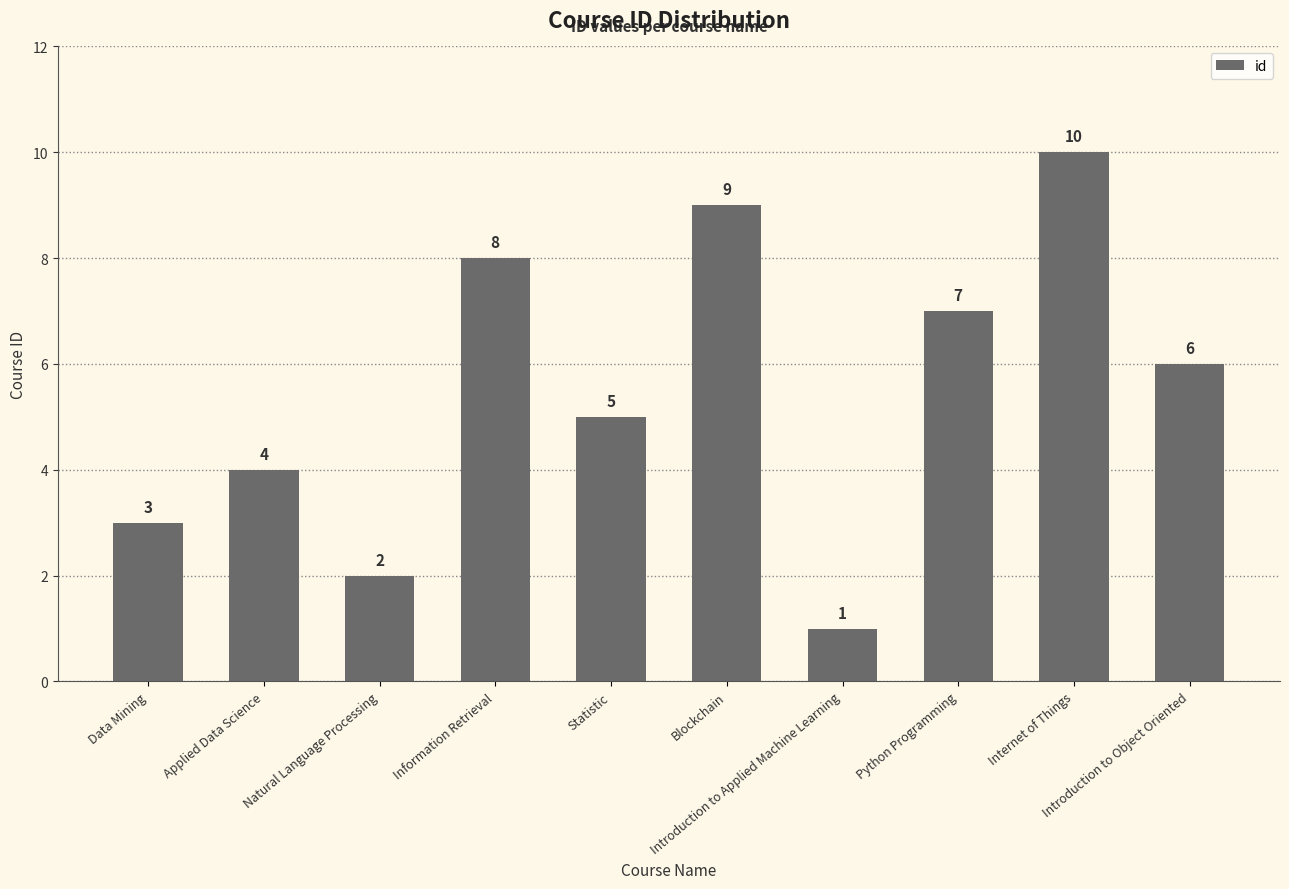

Are the bars grouped side by side (vs. stacked)?

No